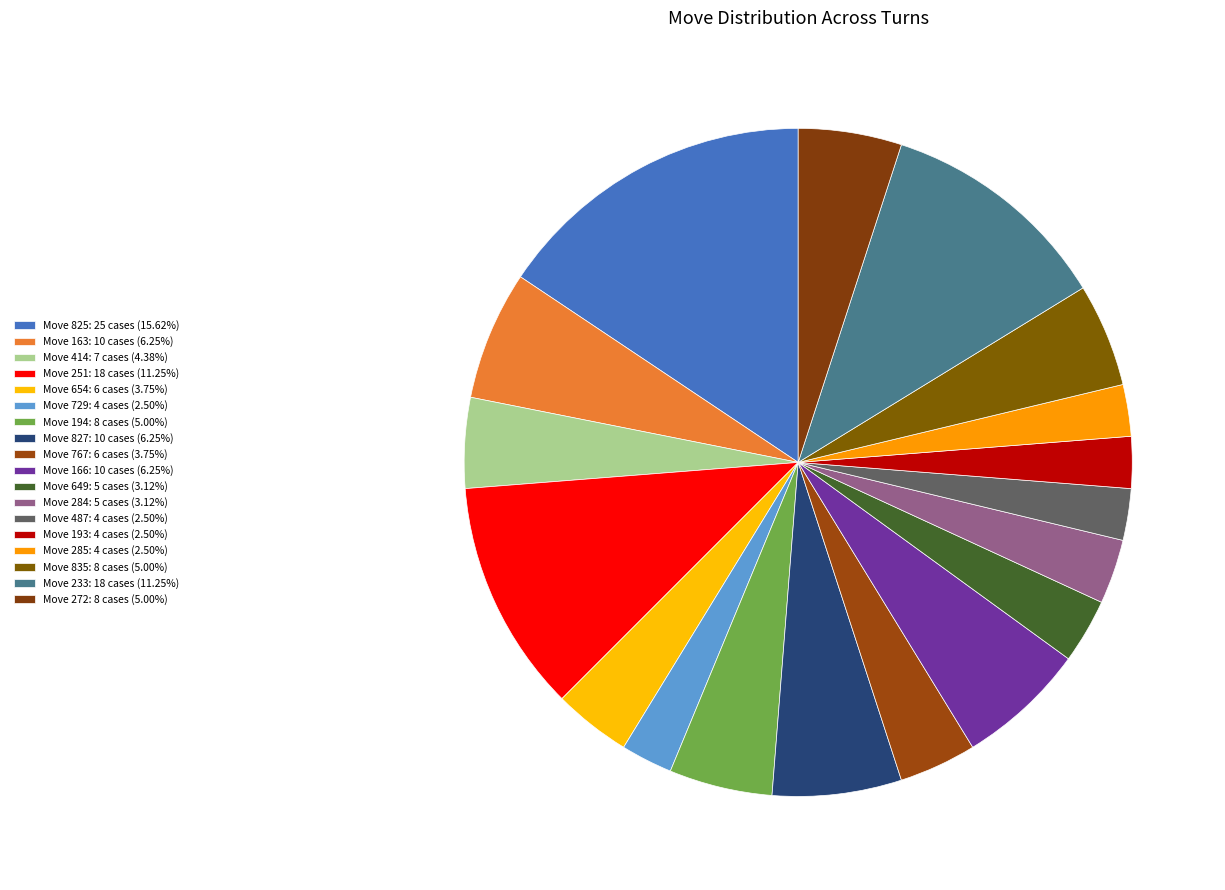

How many segments does this pie chart have?

18